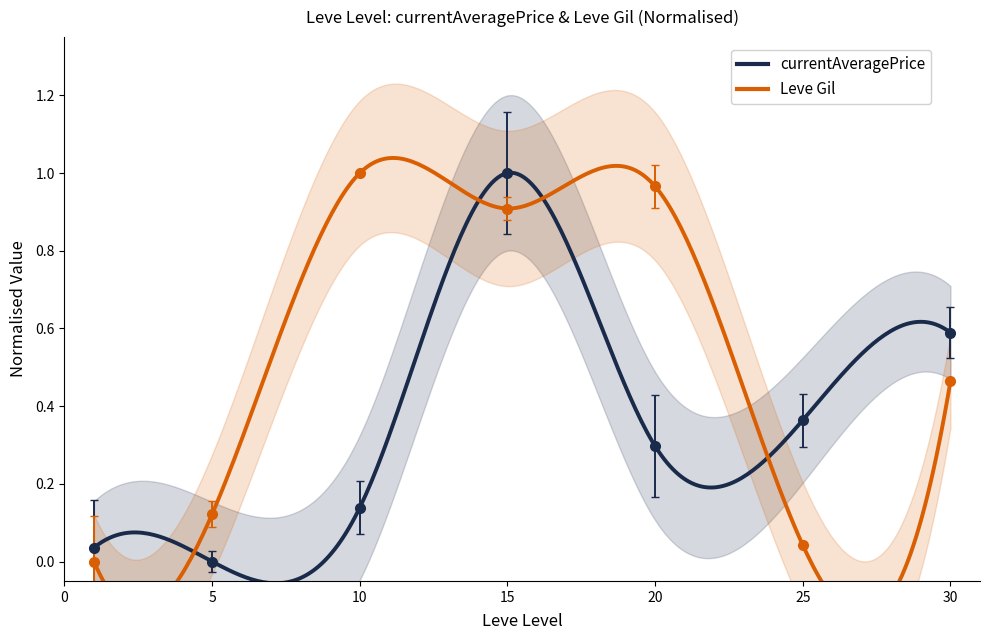

Count the number of data series in this chart.

2